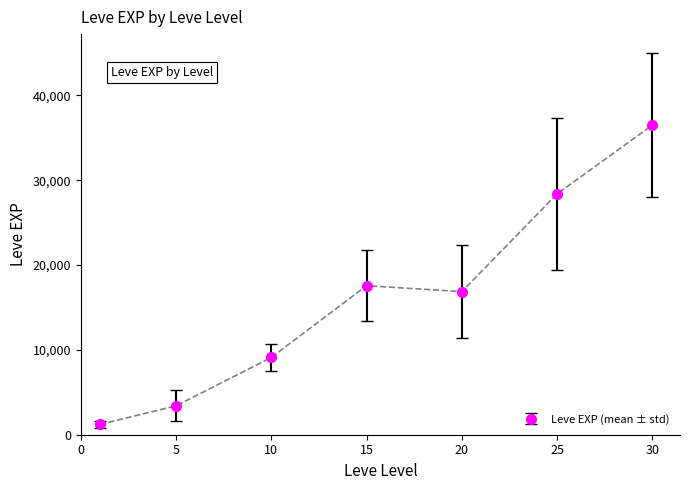

What is the difference between the maximum and minimum values?

35279.2